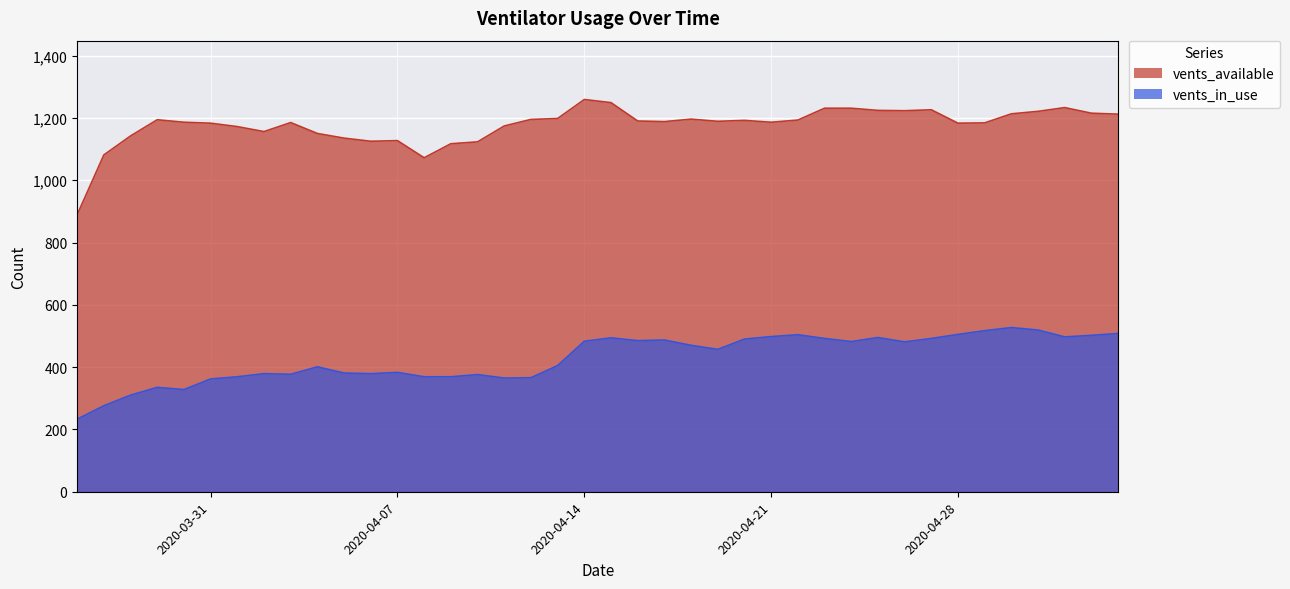

The vents_available series shows 2003 at 2020-04-28. True or false?

False